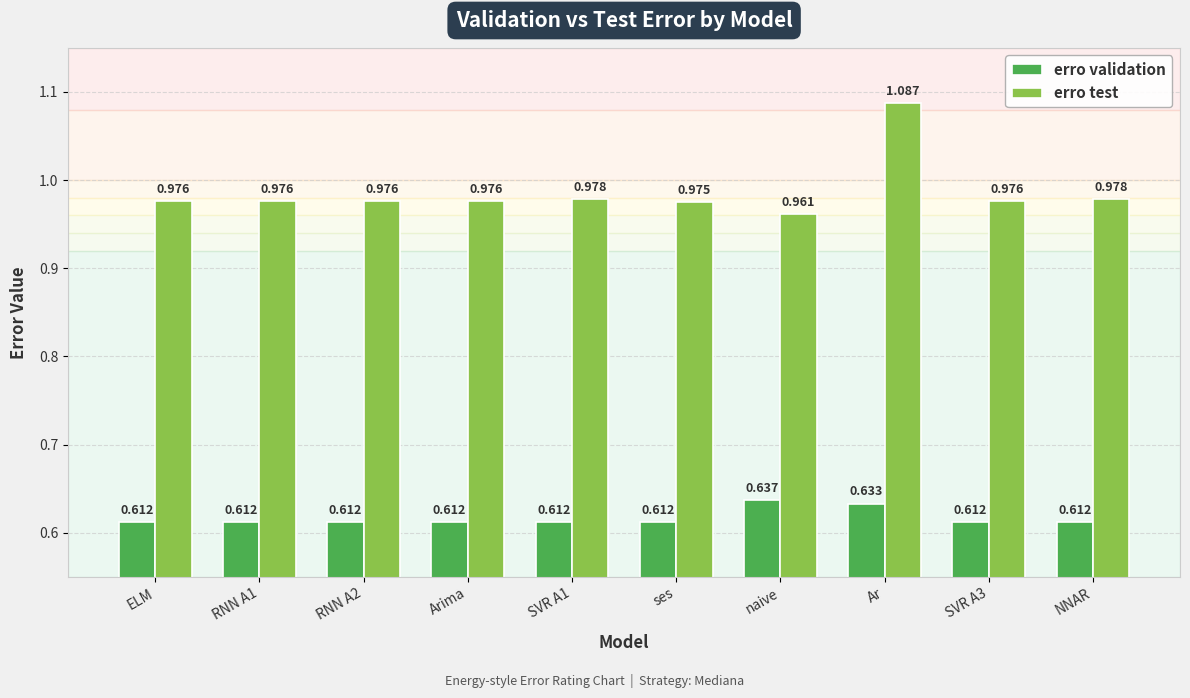

What is the total value across all series at Arima?

1.6